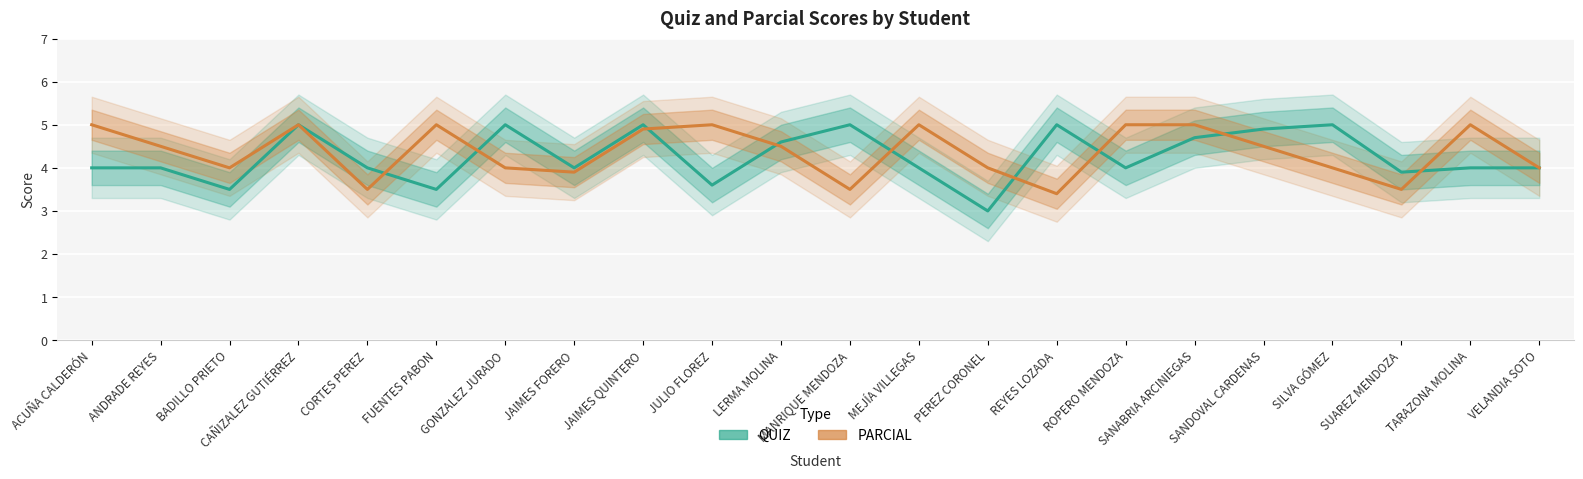

Is it true that PARCIAL equals 3.5 at CORTES PEREZ?

True